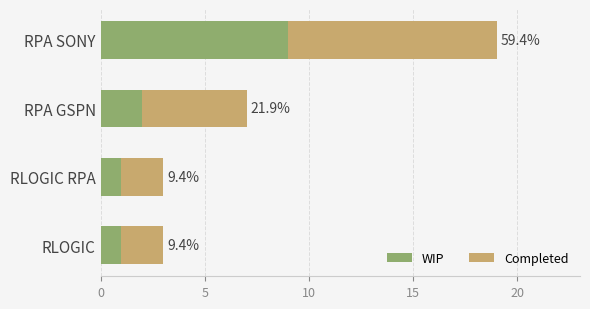

Which series has the largest total across all categories?

Completed